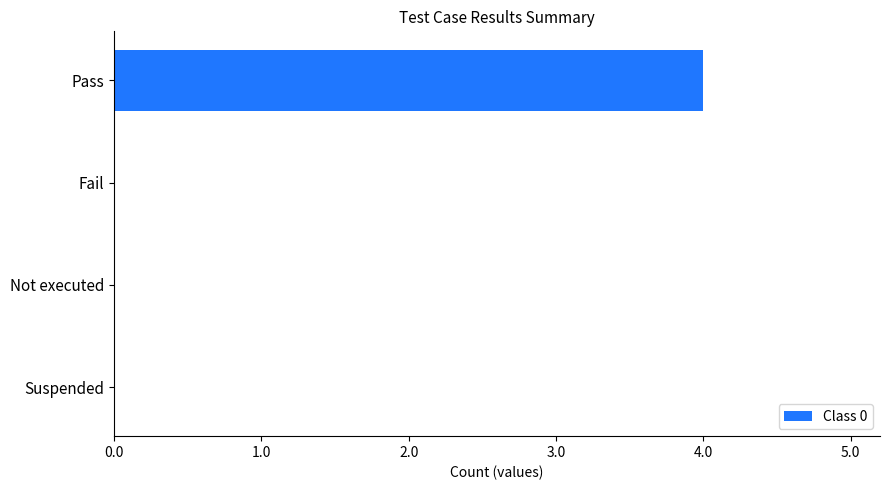

The chart shows a value of 0 at Not executed. True or false?

True